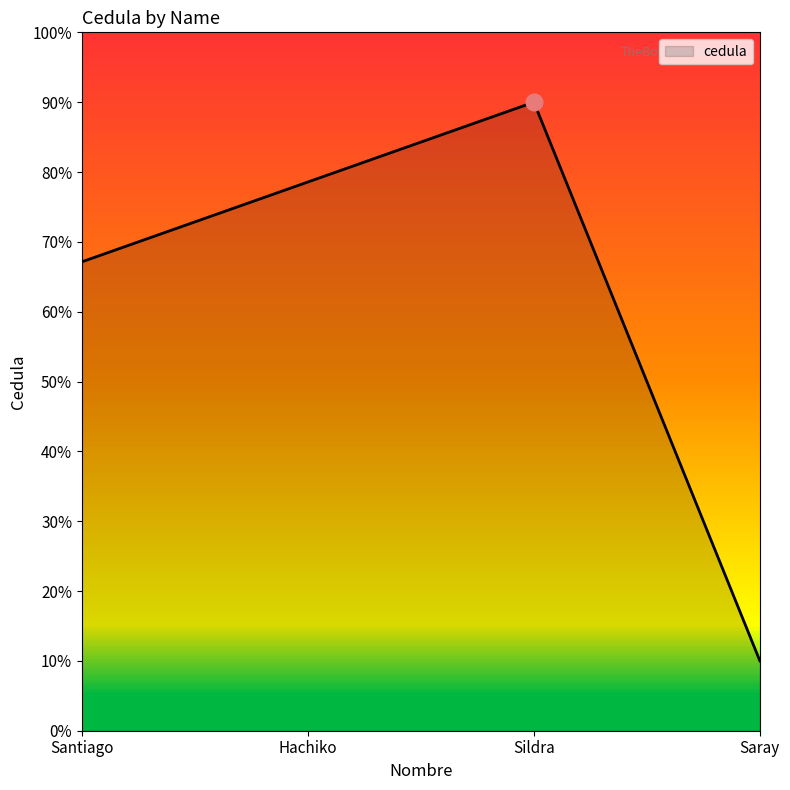

Reading left to right, transcribe all the data shown in this chart.

Santiago=0.7	Hachiko=0.8	Sildra=0.9	Saray=0.1